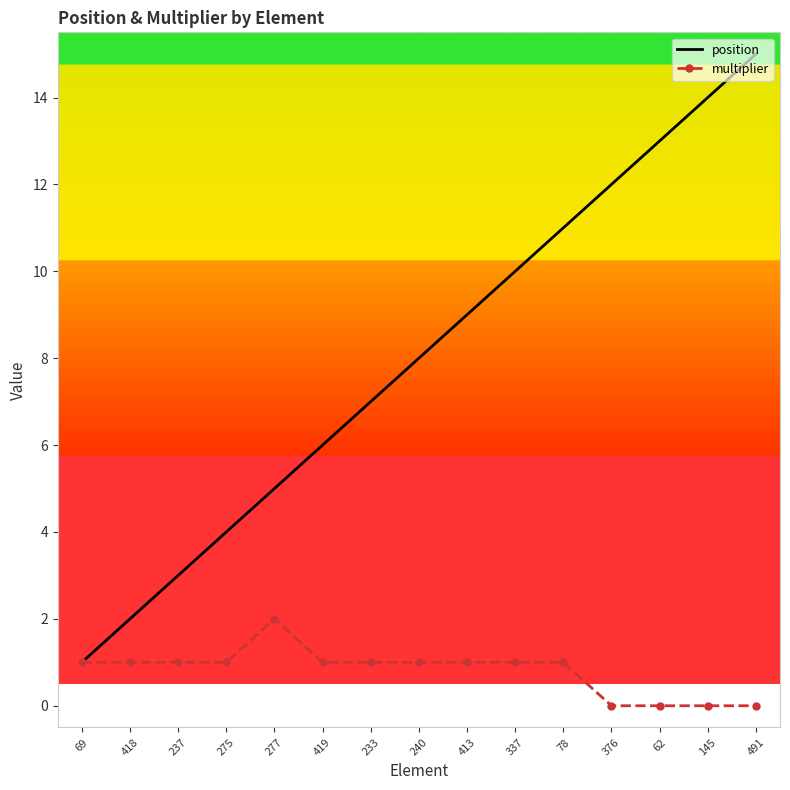

What position from the left is 62?

13